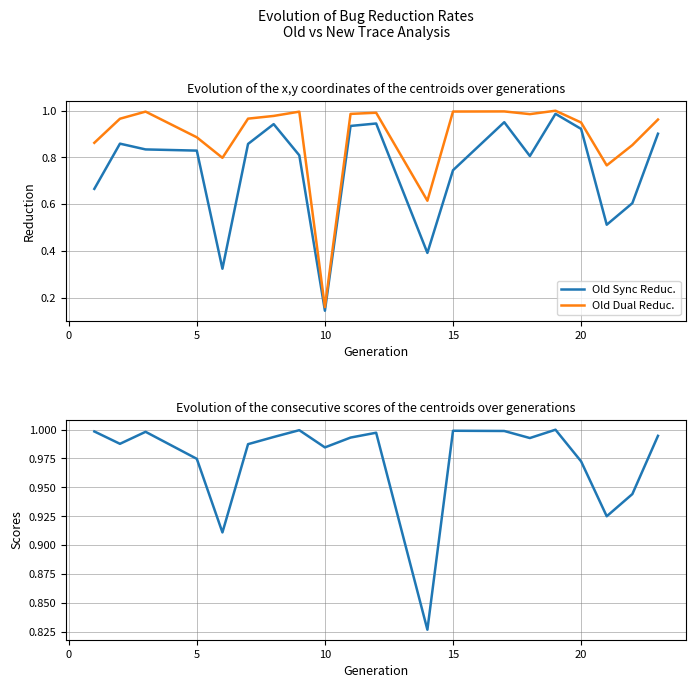

List the series in order of their peak value, lowest first.

Old Sync Reduc., Old Dual Reduc., Old InPreSS Reduc.